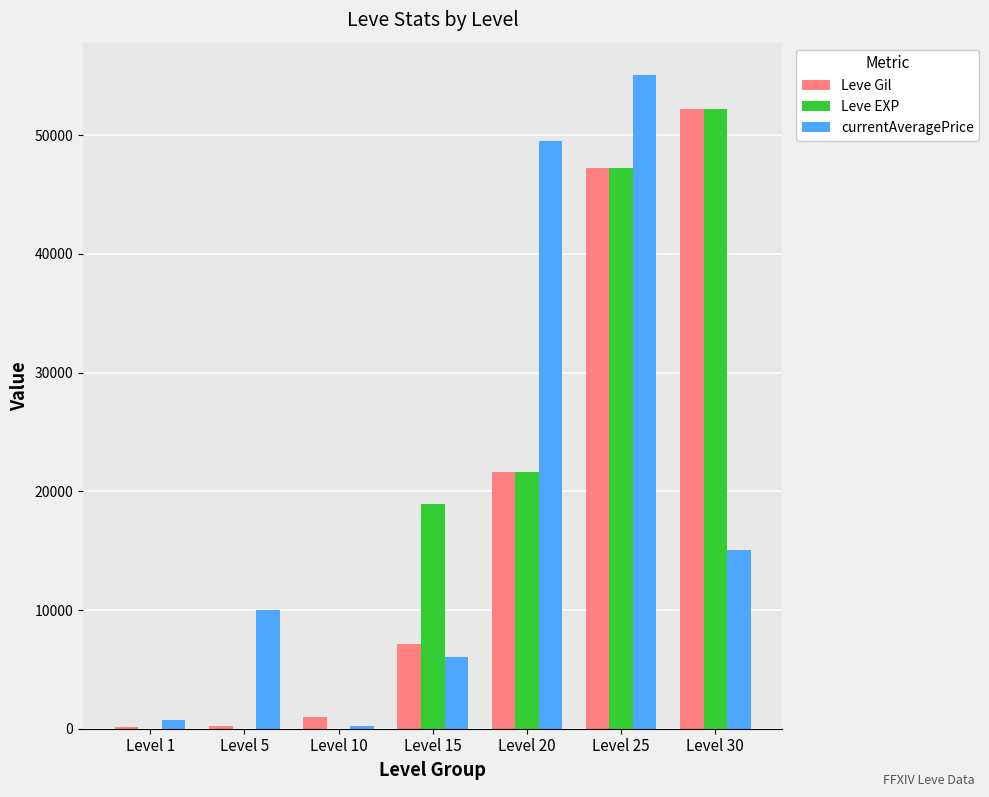

Where is Leve Gil nearest to the value 26190?

Level 20